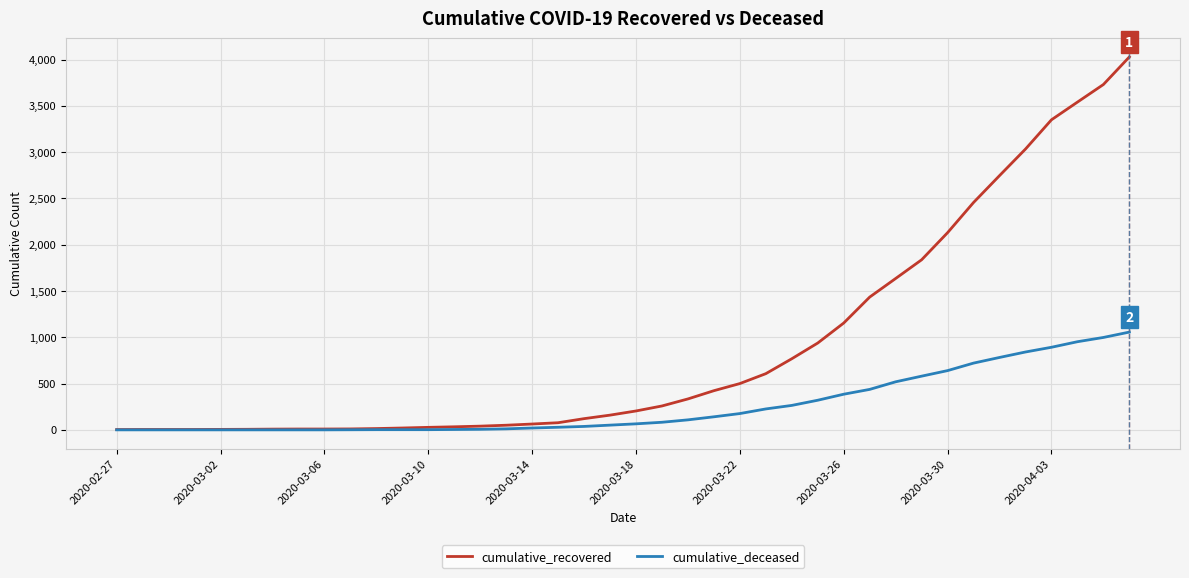

How many values in the cumulative_recovered series are below 204?

20